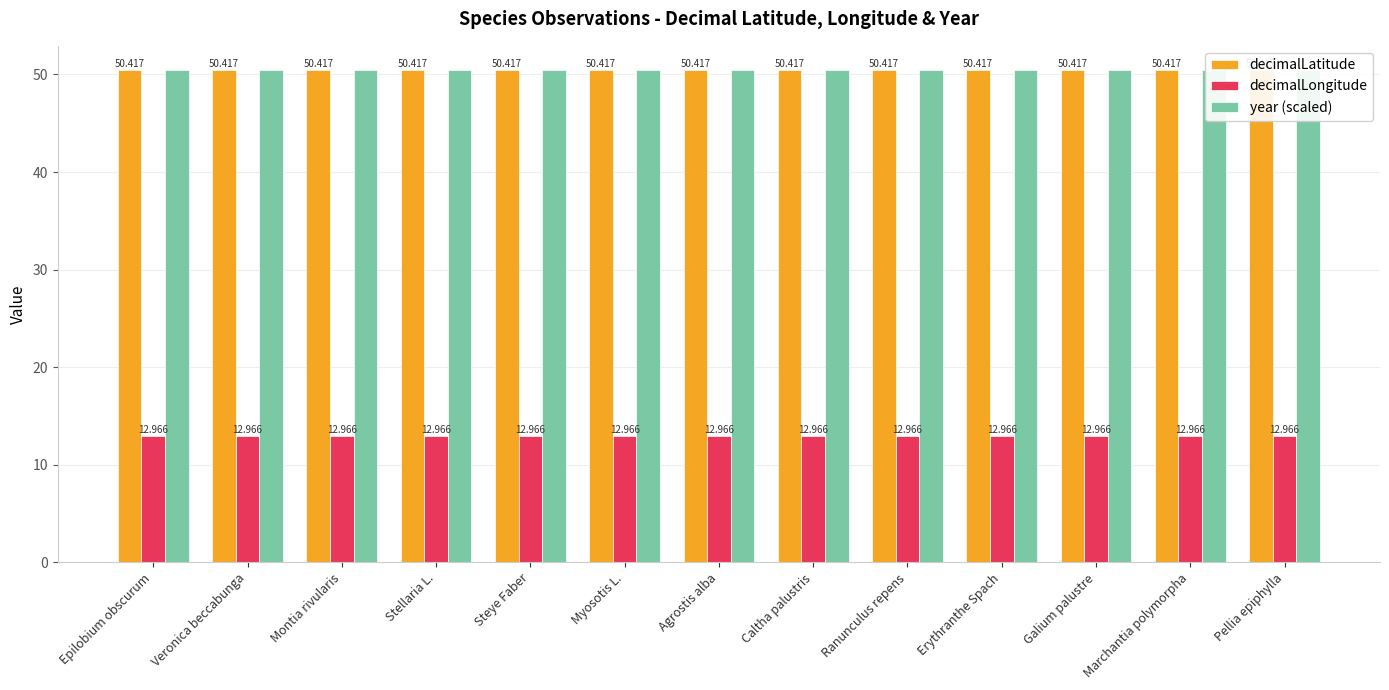

Where is year (scaled) nearest to the value 50?

Epilobium obscurum